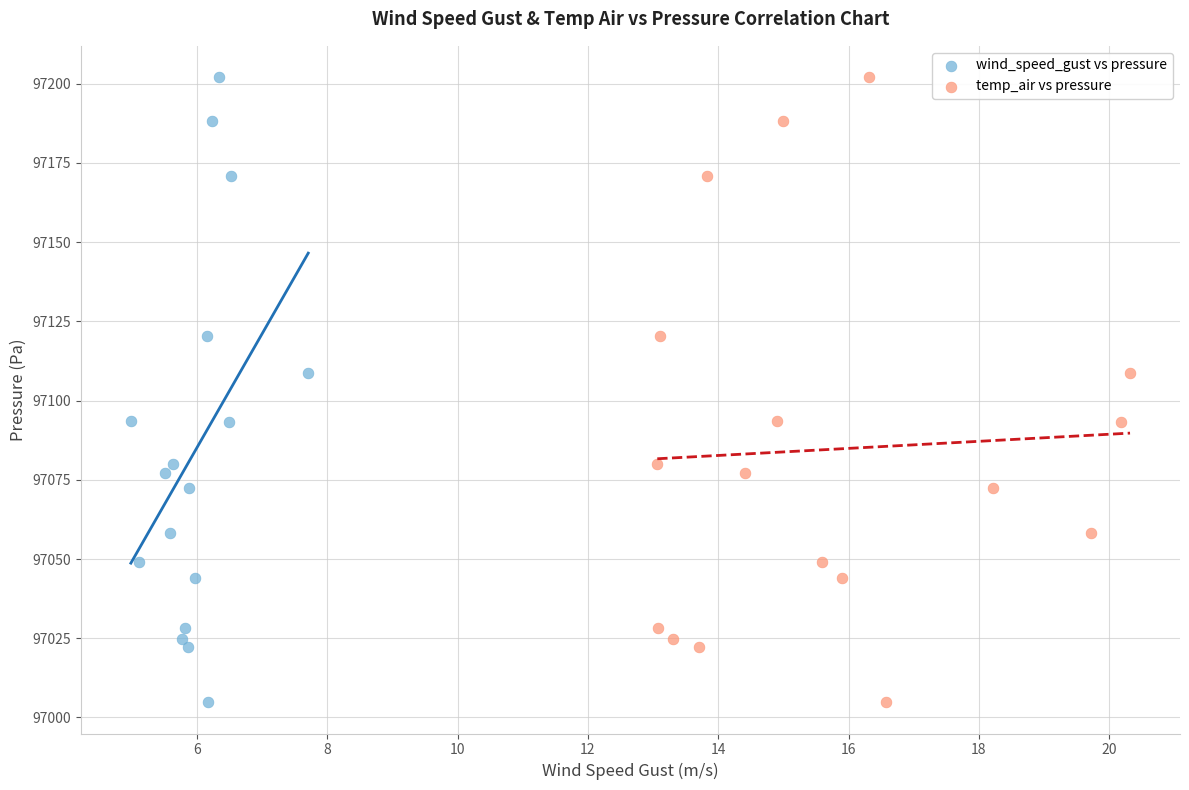

What are all the series names shown in the legend?

wind_speed_gust vs pressure, temp_air vs pressure